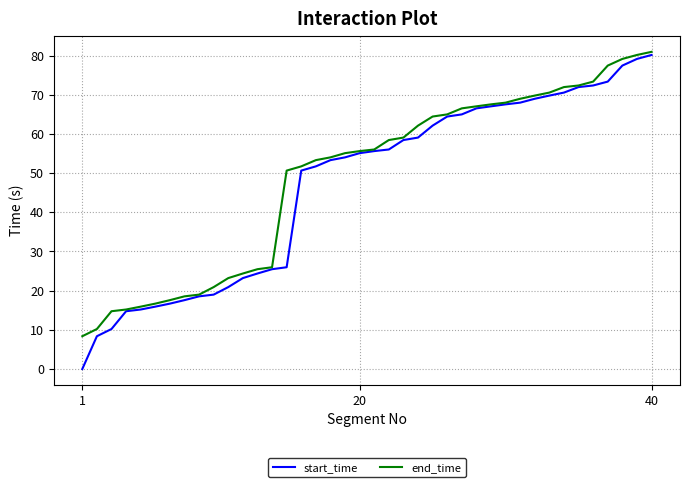

What is the greatest value displayed?

81.0